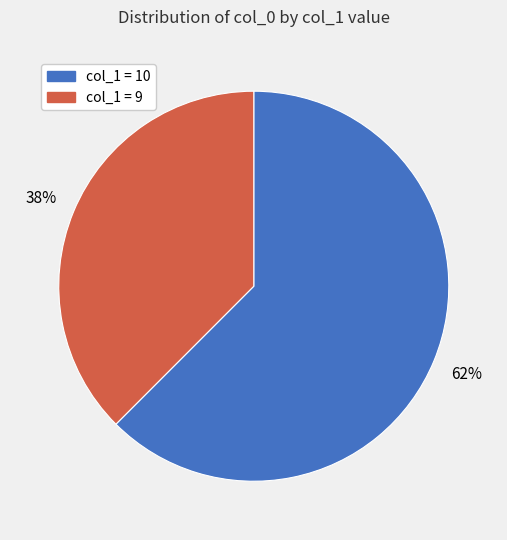

Is there a majority slice in this chart?

Yes